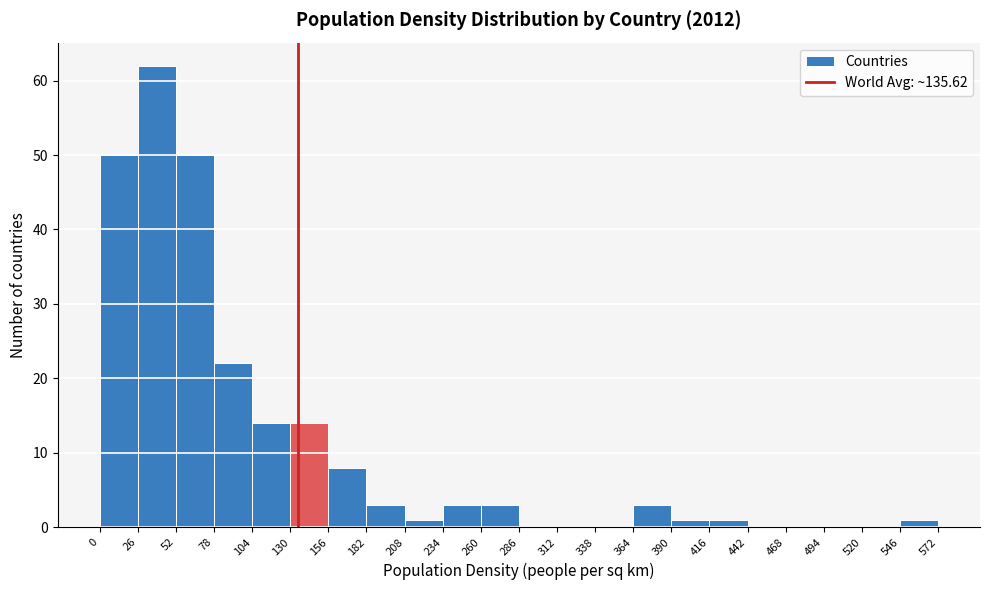

What is the height of the bar covering 260 to 286 on the x-axis? The values are not printed on the chart, so give them approximately, as read against the axis.

3